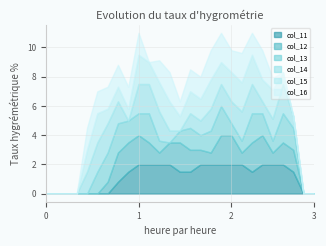

Where do col_15 and col_12 first cross each other?

6 and 7